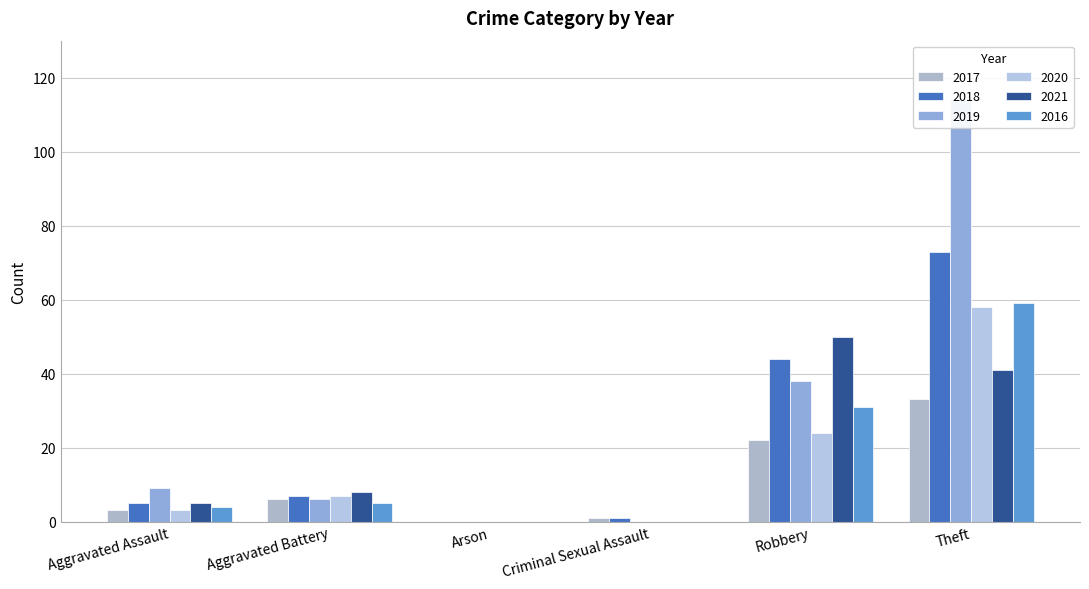

Reading left to right, transcribe all the data shown in this chart.

2017: 3	6	0	1	22	33
2018: 5	7	0	1	44	73
2019: 9	6	0	0	38	114
2020: 3	7	0	0	24	58
2021: 5	8	0	0	50	41
2016: 4	5	0	0	31	59